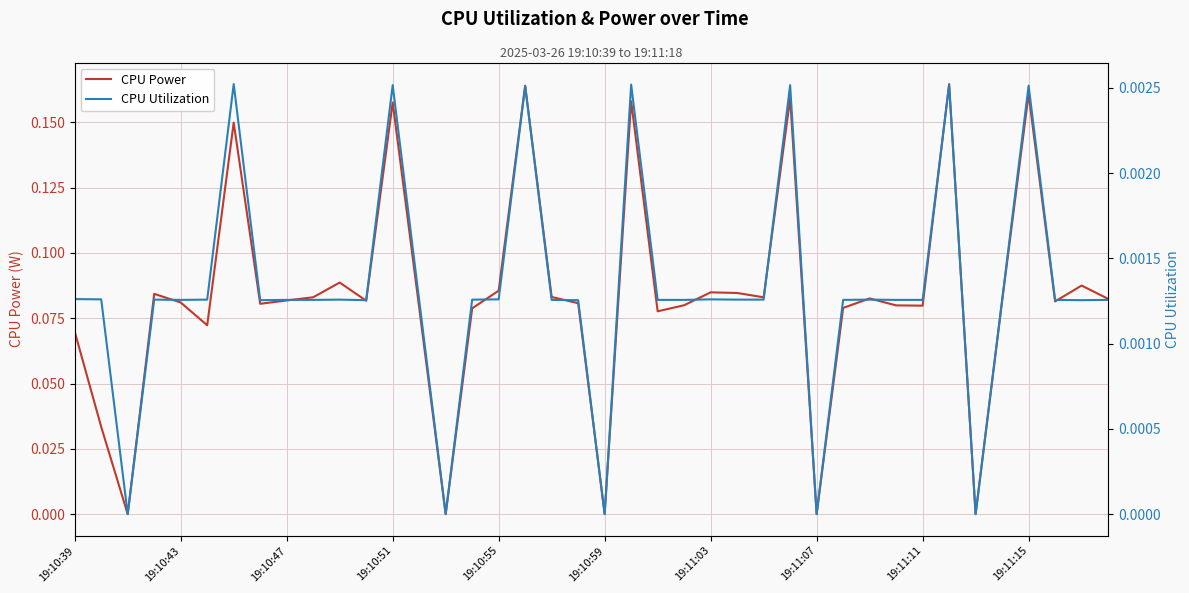

True or false: CPU Power and CPU Utilization cross at least once.

False